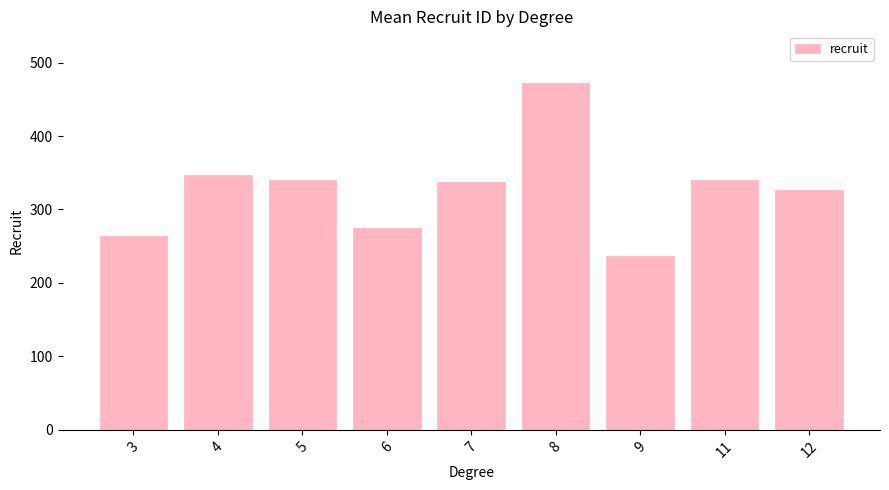

What value does the data have at 12?

326.7